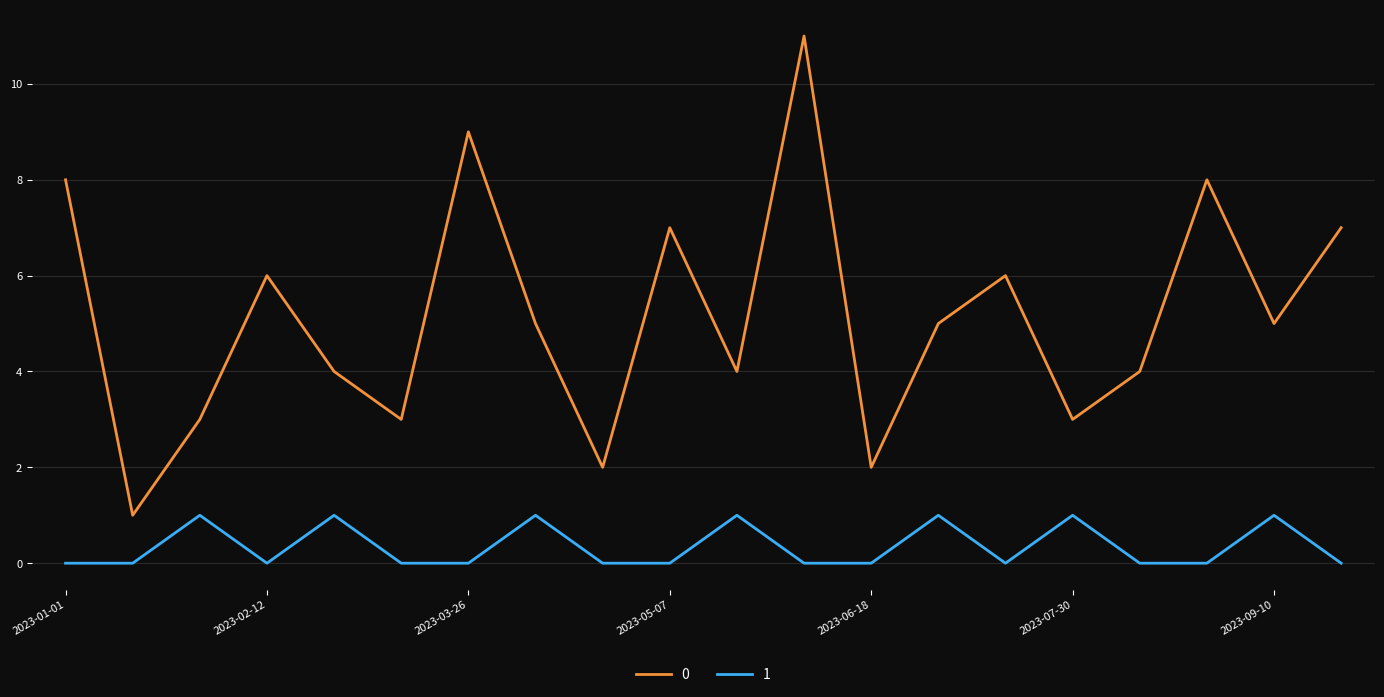

Rank the series by their average value, from lowest to highest.

1, 0